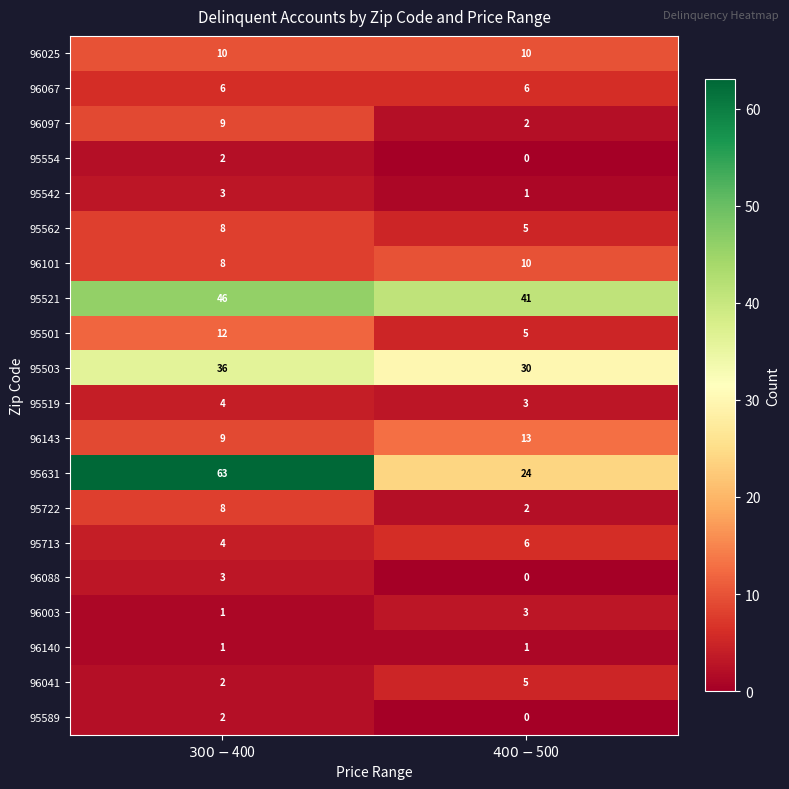

How many data points in 95503 are less than 36?

1